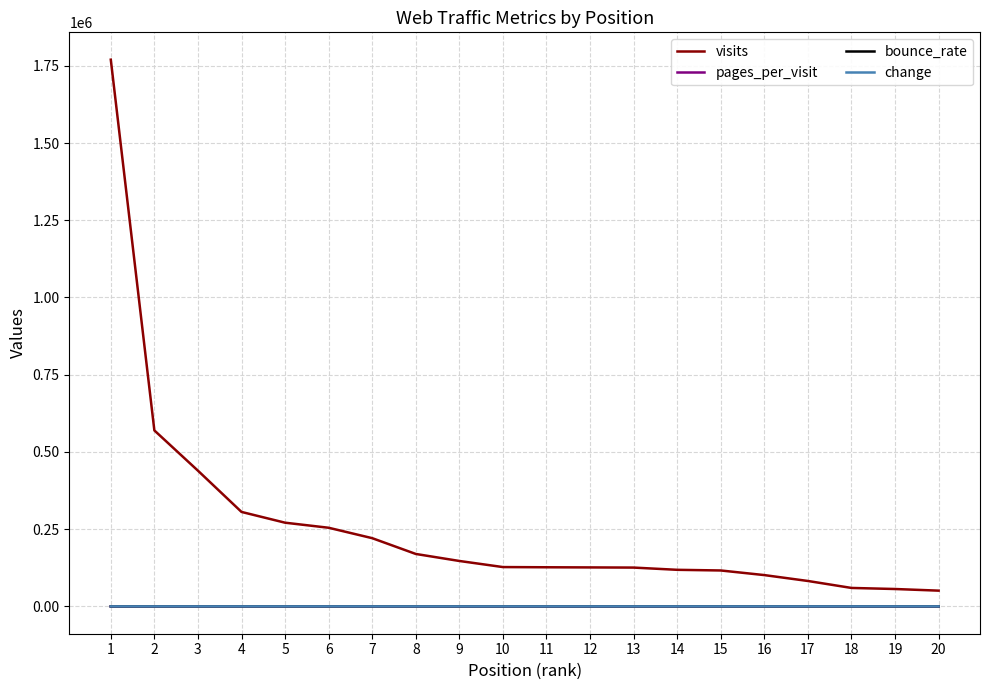

The value of pages_per_visit at 3 is 3.3. True or false?

True